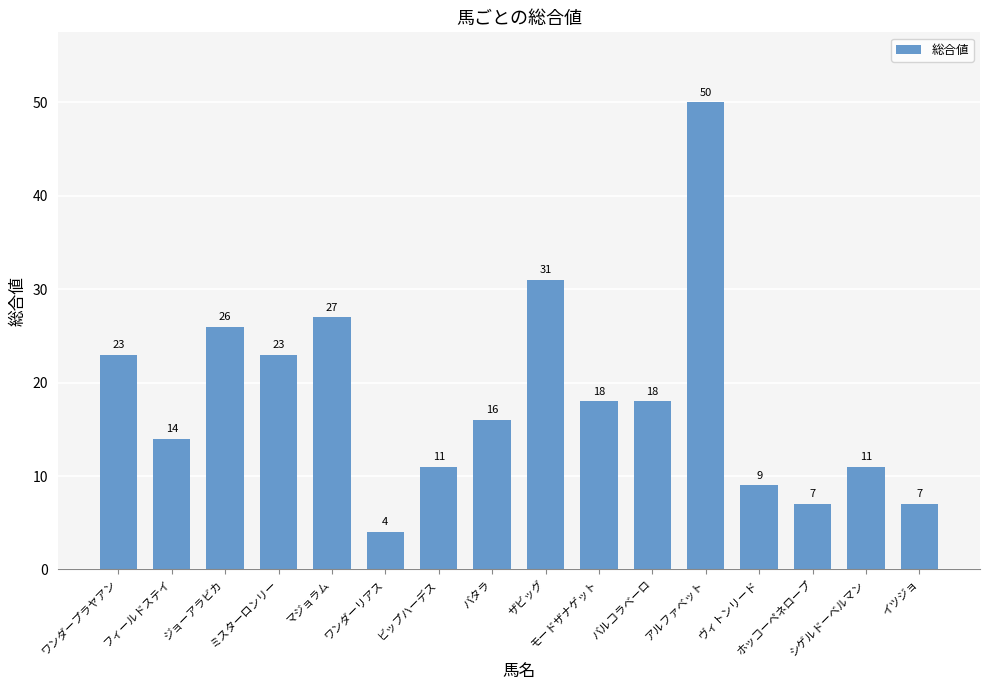

How many data points does each series have?

16